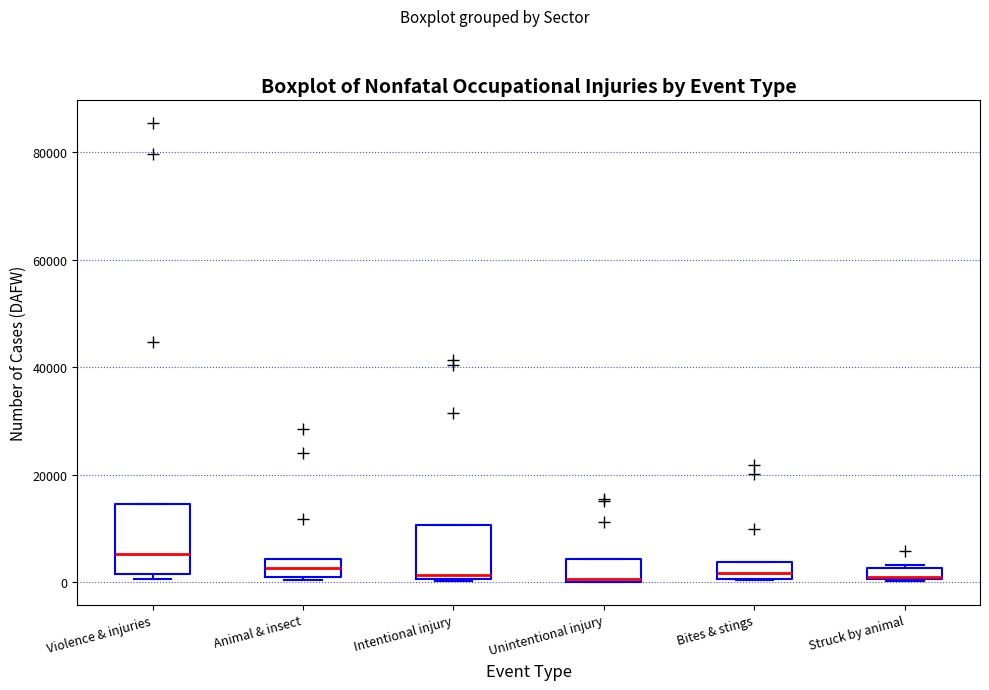

Which box's median line is the highest?

Violence & injuries